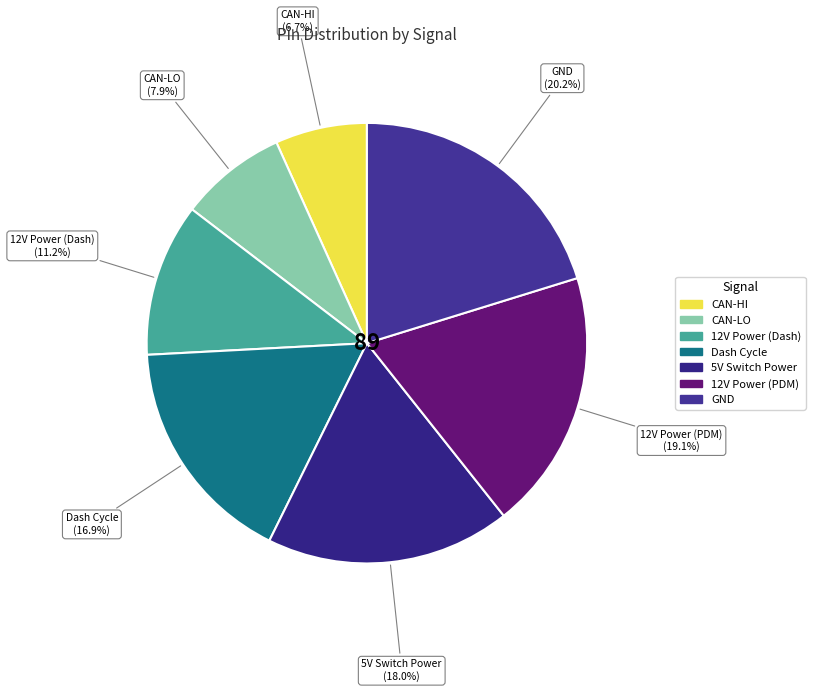

How many segments does this pie chart have?

7